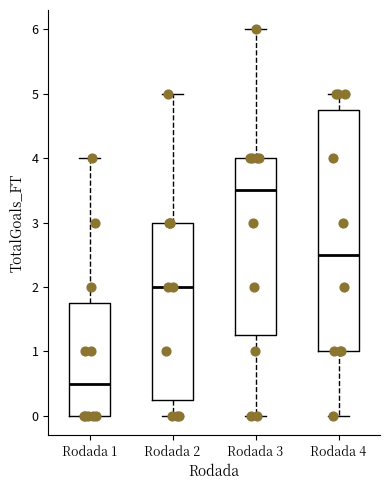

Reading left to right, transcribe this box plot: for each box, give where its median line is, the range the box spans, and where its two whiskers end, as read against the y-axis. The values are not printed on the chart, so give them approximately, as read against the axis.

Rodada 1: median 0.5, box 0.0 to 1.8, whiskers 0.0 to 4.0
Rodada 2: median 2.0, box 0.3 to 3.0, whiskers 0.0 to 5.0
Rodada 3: median 3.5, box 1.3 to 4.0, whiskers 0.0 to 6.0
Rodada 4: median 2.5, box 1.0 to 4.8, whiskers 0.0 to 5.0